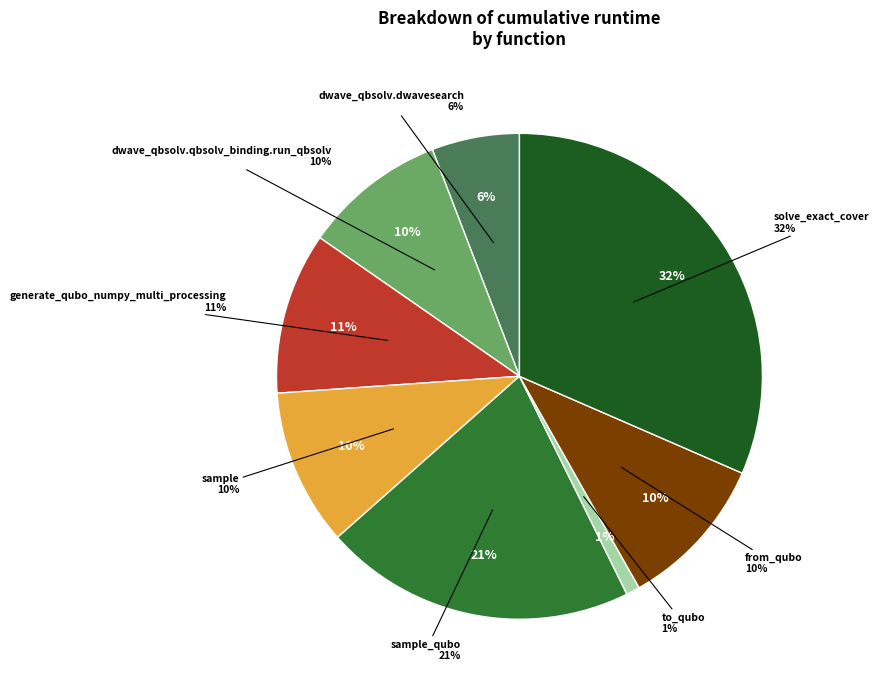

To the nearest percent, what percentage of the pie is solve_exact_cover?

32%